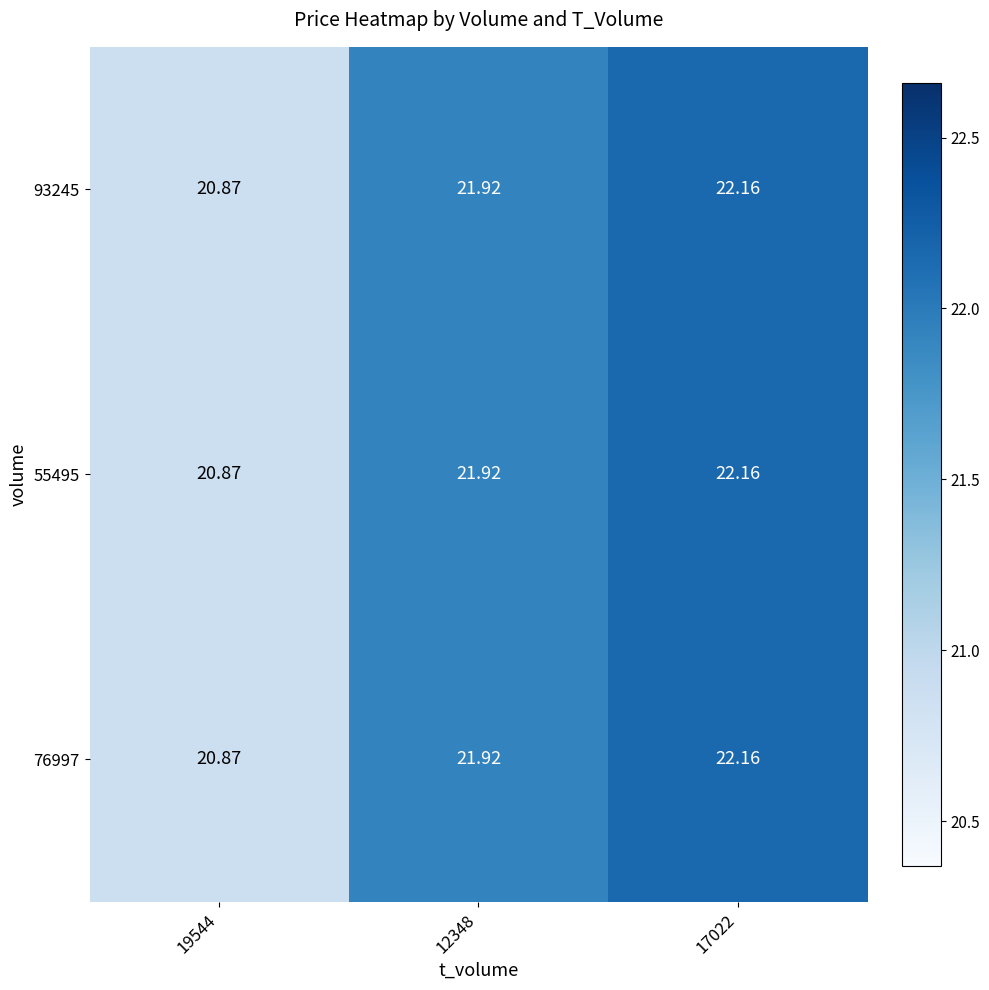

How many data points in 55495 are less than 21?

1